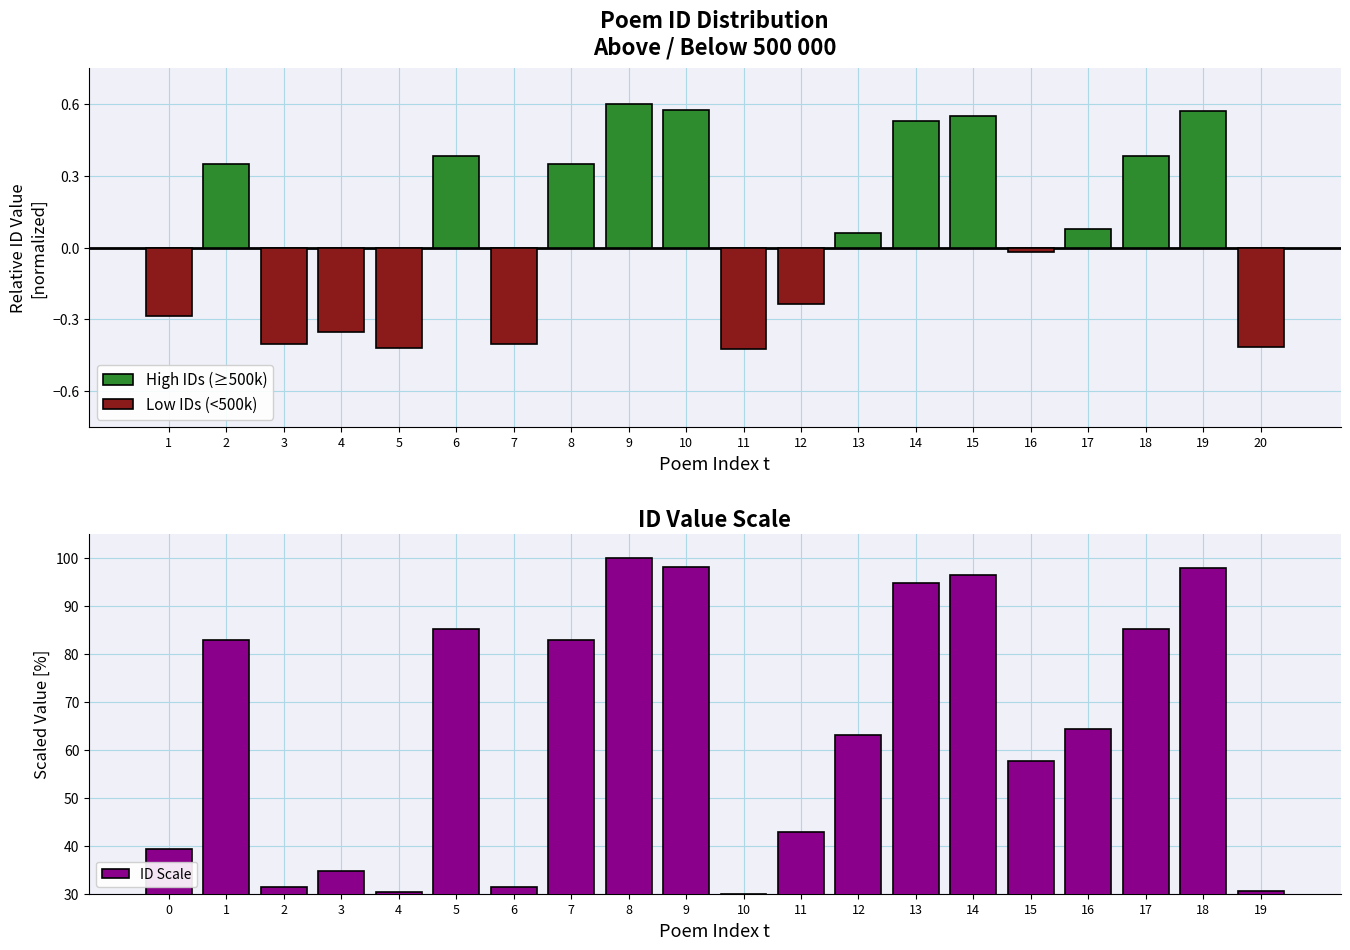

What is the average value?

64.0